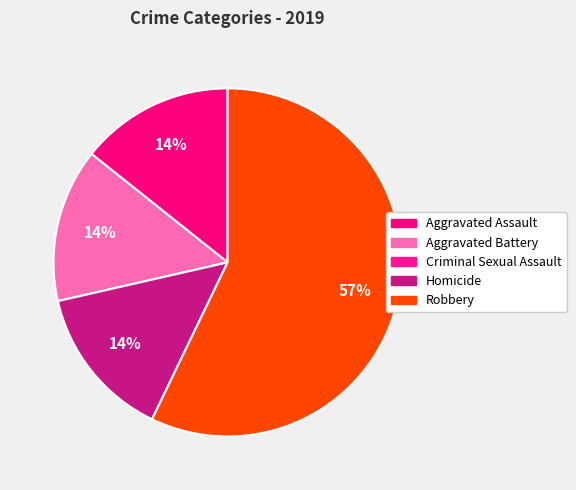

Between Robbery and Criminal Sexual Assault, which is larger?

Robbery